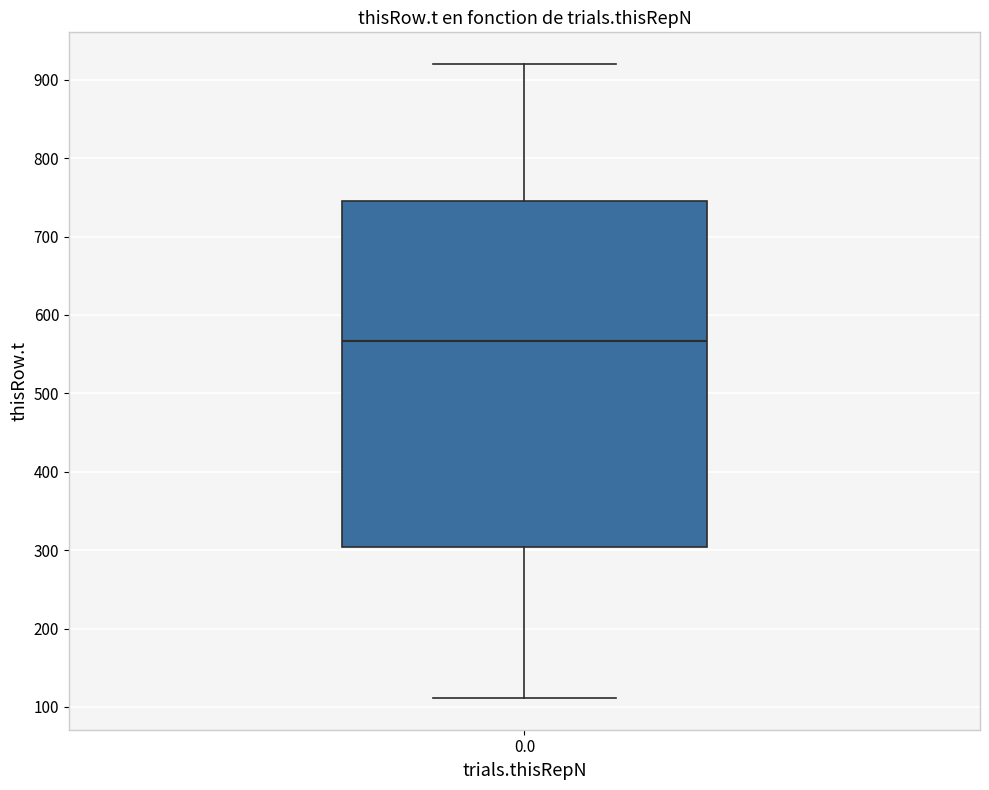

Transcribe this box plot: give where the median line is, the range the box spans, and where the two whiskers end, as read against the y-axis. The values are not printed on the chart, so give them approximately, as read against the axis.

median 570, box 300 to 750, whiskers 110 to 920